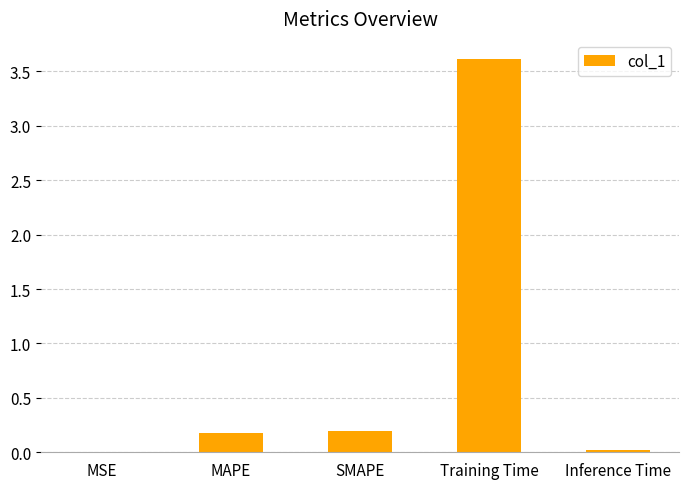

Is it true that the value at MSE is 0.0?

True